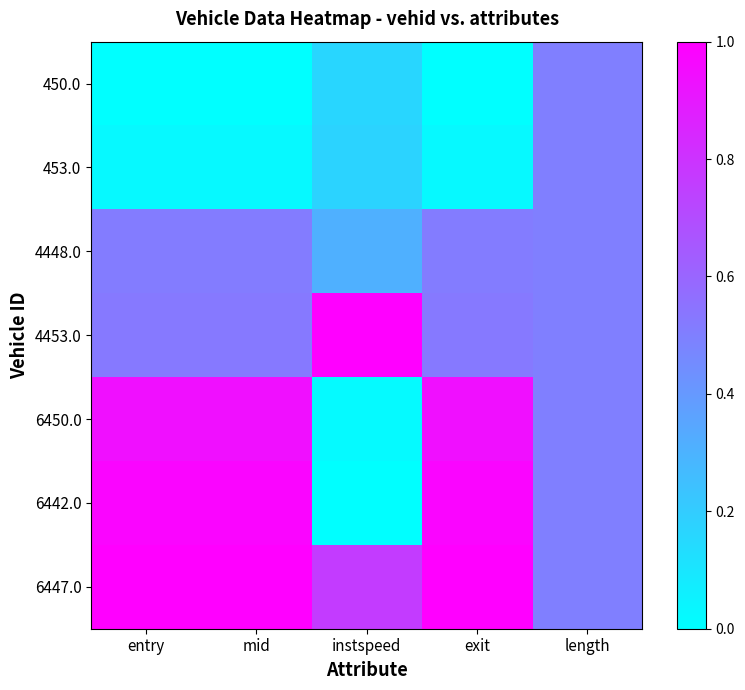

How many data points does each series have?

5